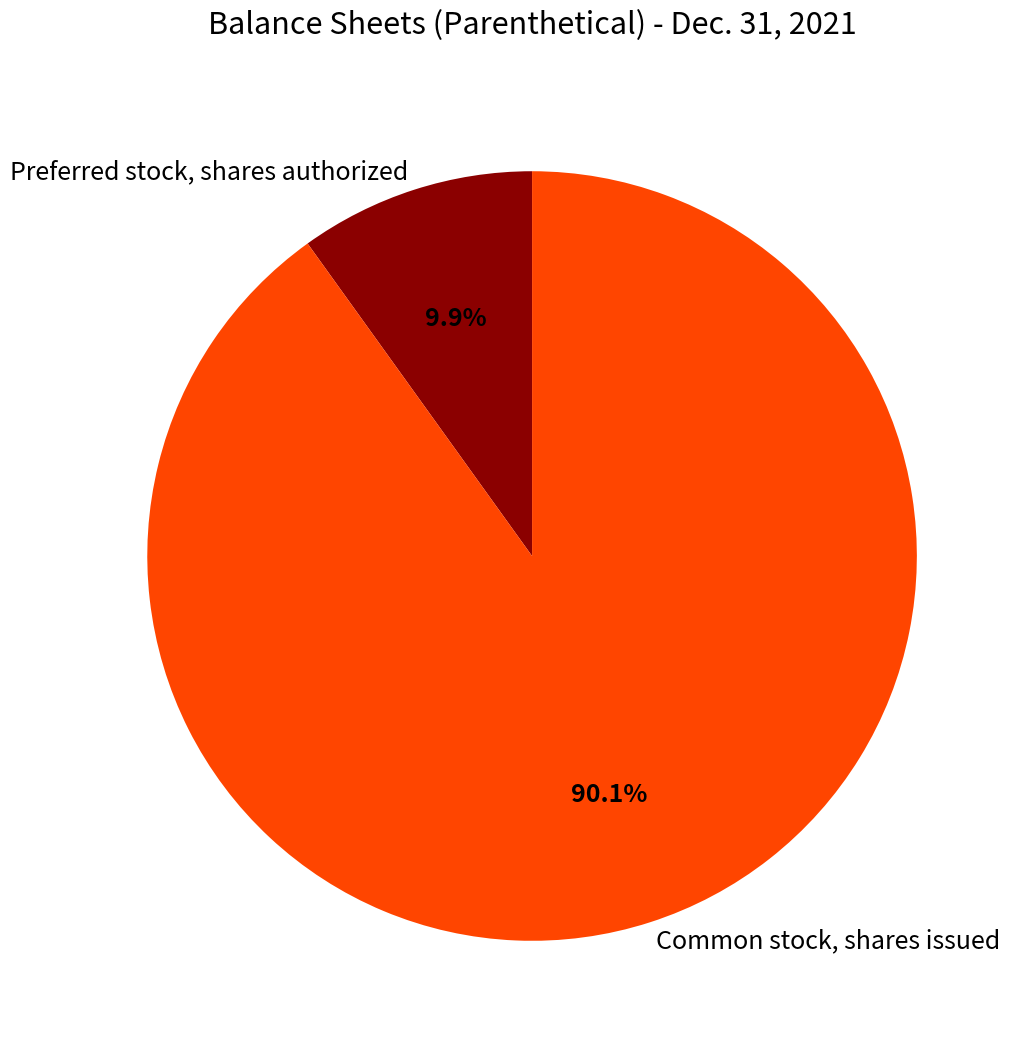

Which slice represents more than half of the pie?

Common stock, shares issued